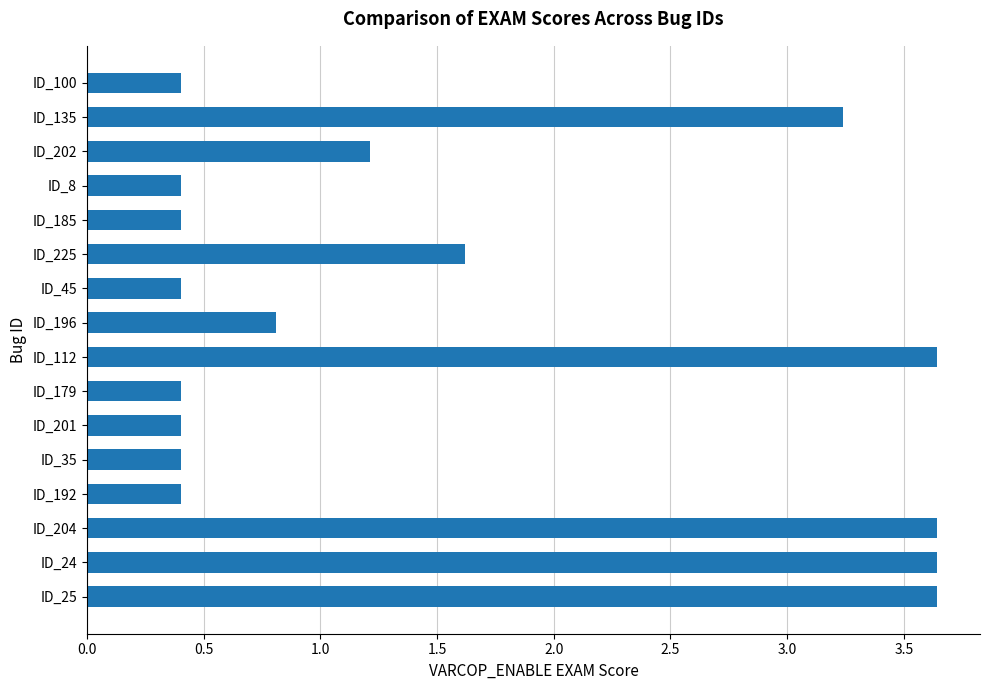

What is the smallest value displayed?

0.4